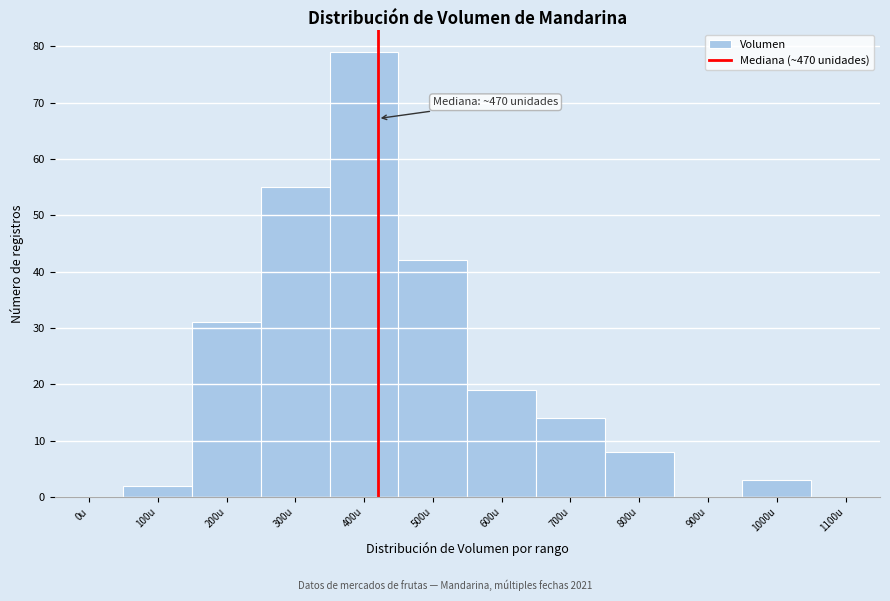

Reading right to left, list all the values displayed in this chart.

1100u=0	1000u=3	900u=0	800u=8	700u=14	600u=19	500u=42	400u=79	300u=55	200u=31	100u=2	0u=0